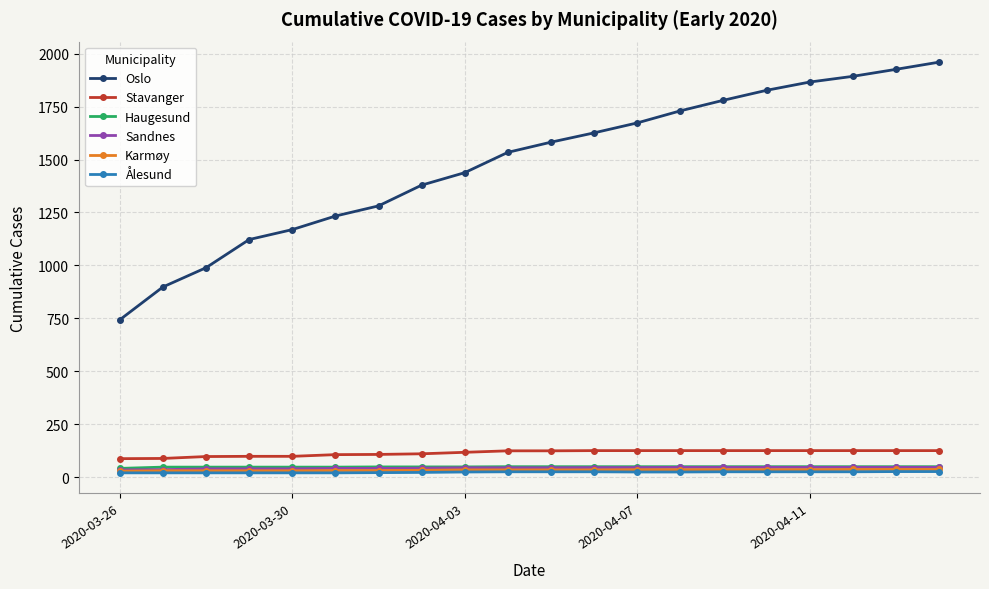

Which series has the widest spread of values?

Oslo